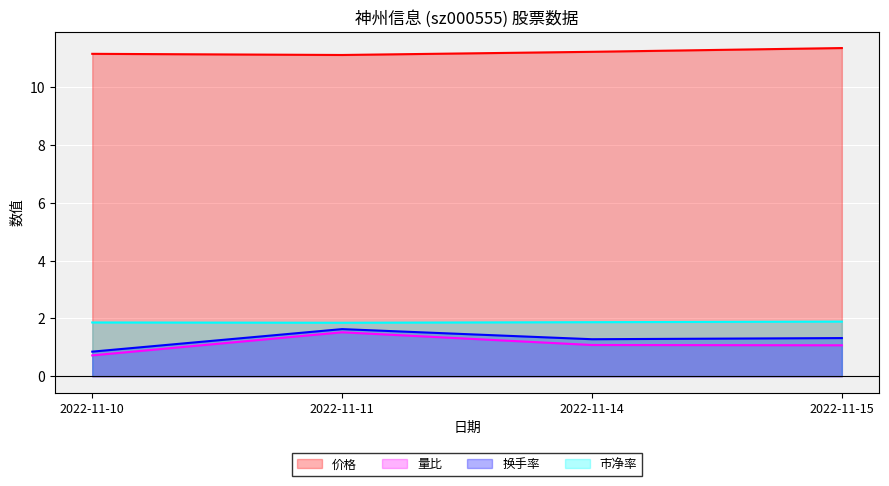

Does the chart display data point markers on the line(s)?

No